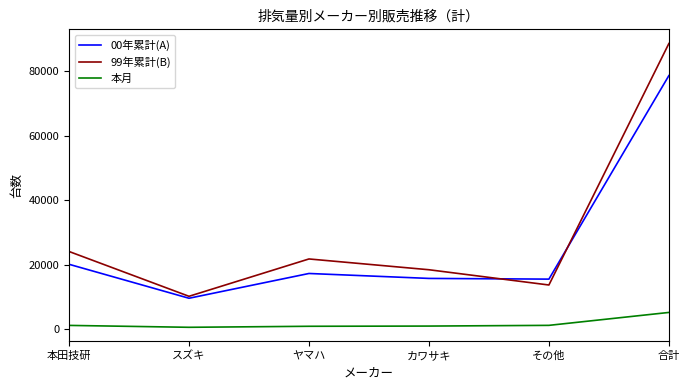

True or false: 本月 has a value of 678 at スズキ.

True